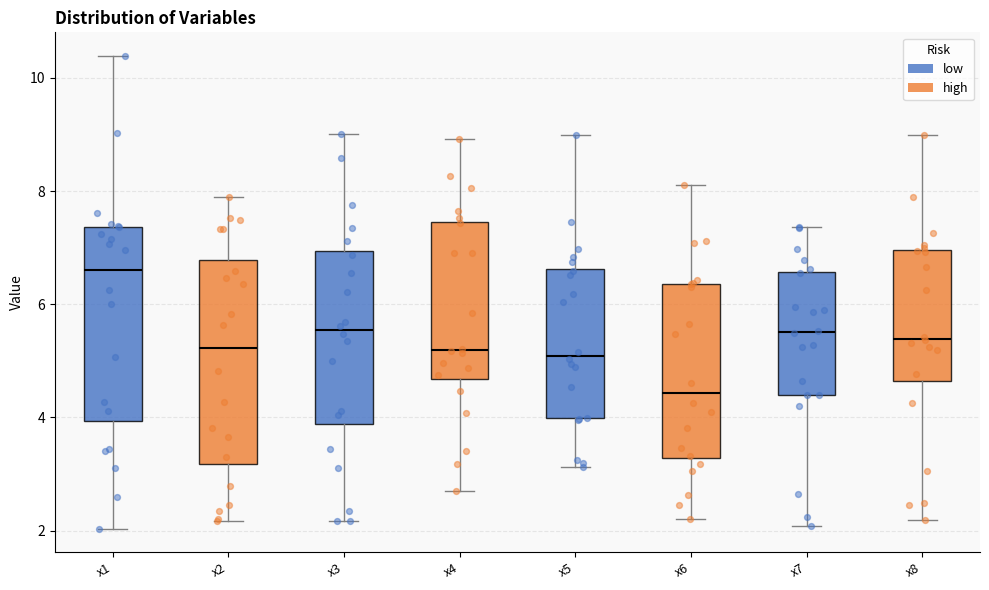

Which box's median line is the lowest?

x6